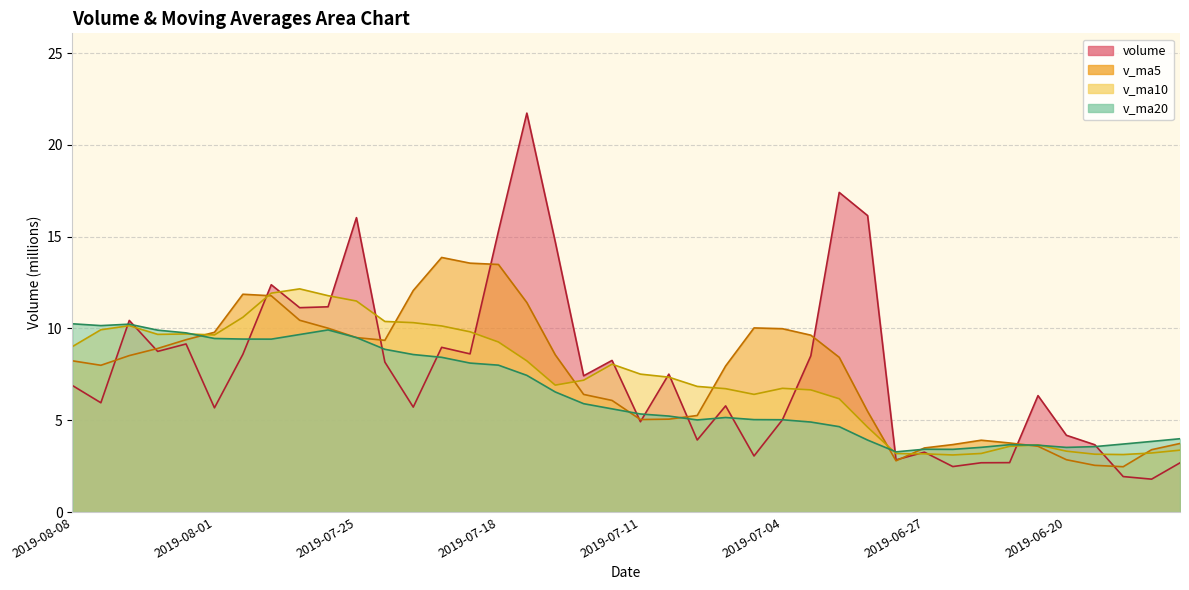

Rank the categories by v_ma20 value from highest to lowest.

2019-08-08, 2019-08-06, 2019-08-07, 2019-07-26, 2019-08-05, 2019-08-02, 2019-07-29, 2019-07-25, 2019-08-01, 2019-07-31, 2019-07-30, 2019-07-24, 2019-07-23, 2019-07-22, 2019-07-19, 2019-07-18, 2019-07-17, 2019-07-16, 2019-07-15, 2019-07-12, 2019-07-11, 2019-07-10, 2019-07-08, 2019-07-05, 2019-07-04, 2019-07-09, 2019-07-03, 2019-07-02, 2019-06-14, 2019-07-01, 2019-06-17, 2019-06-18, 2019-06-24, 2019-06-21, 2019-06-19, 2019-06-25, 2019-06-20, 2019-06-27, 2019-06-26, 2019-06-28